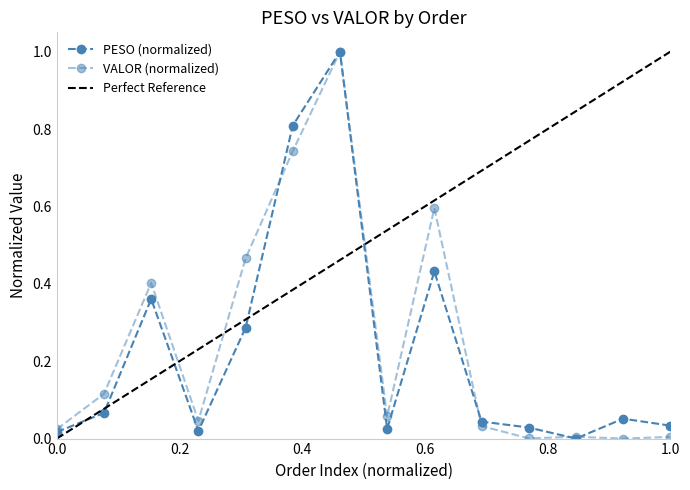

Reading left to right, transcribe all the data shown in this chart.

PESO (normalized): 0.0	0.1	0.4	0.0	0.3	0.8	1.0	0.0	0.4	0.0	0.0	0.0	0.1	0.0
VALOR (normalized): 0.0	0.1	0.4	0.0	0.5	0.7	1.0	0.1	0.6	0.0	0.0	0.0	0.0	0.0